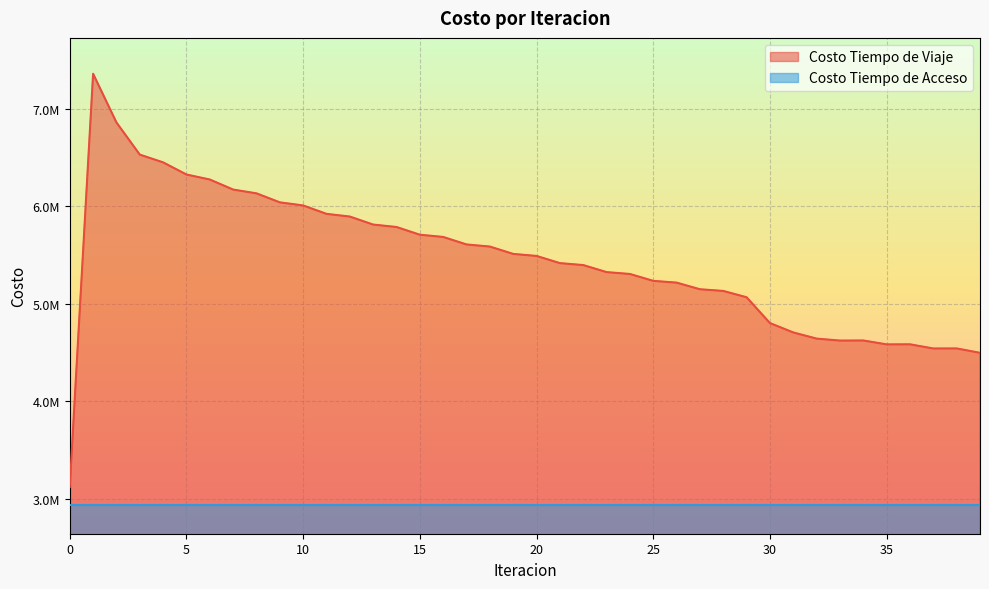

True or false: the data shows 4370087.8 at 2.

False